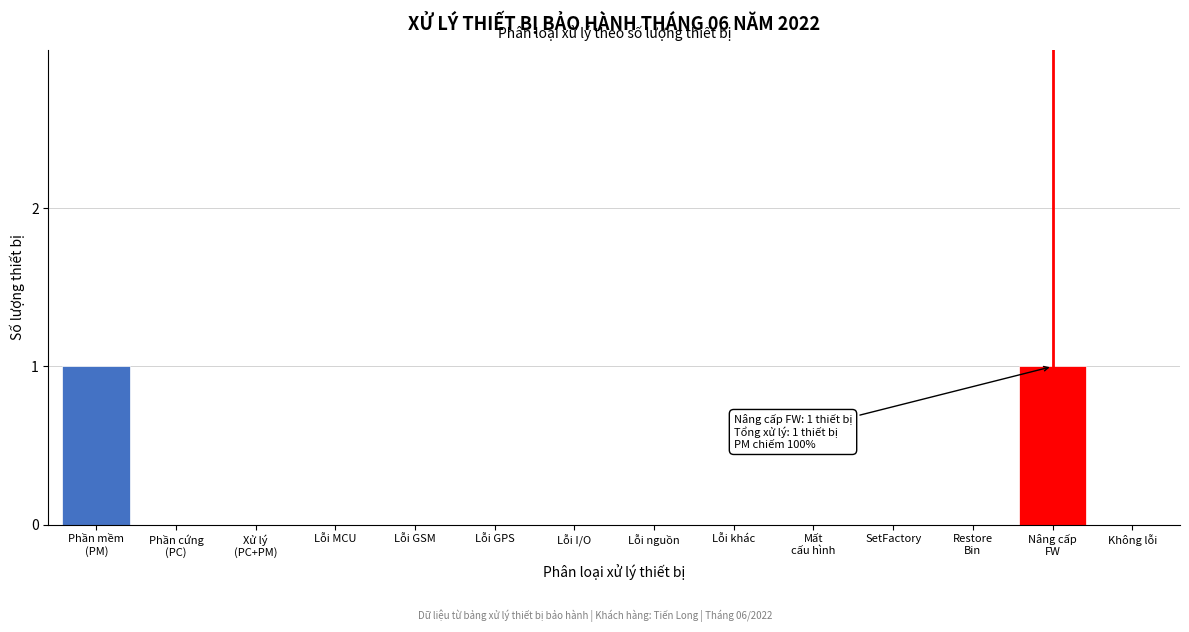

True or false: the data shows 0 at Lỗi MCU.

True